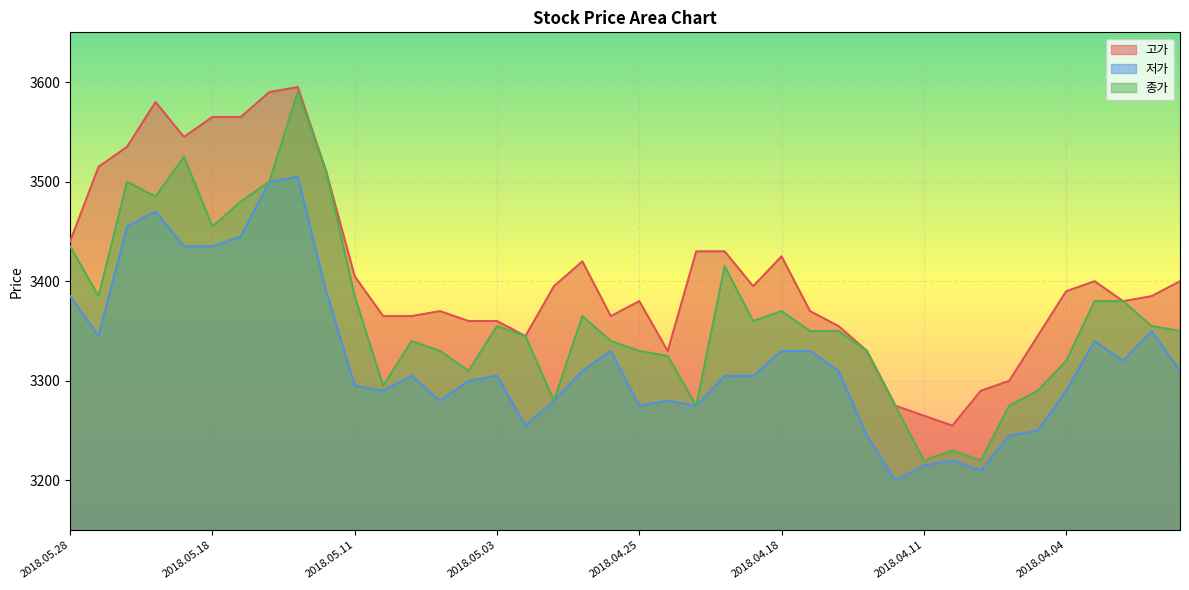

At which label does 저가 reach its peak?

2018.05.15